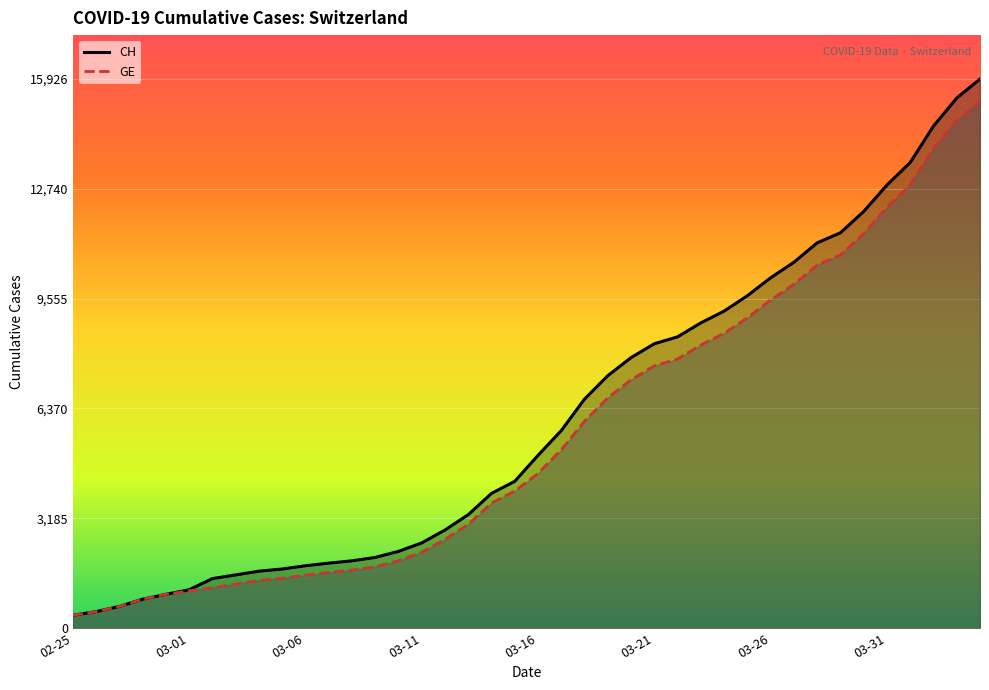

Is it true that GE equals 6681 at 23?

True